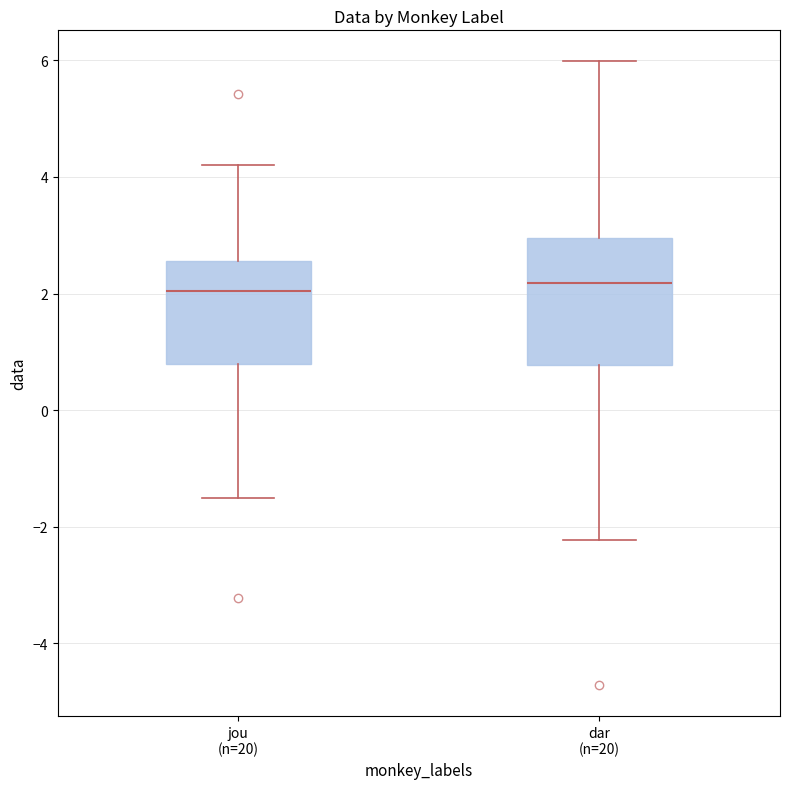

Where is the lower edge of the box for dar (n=20) on the y-axis? The values are not printed on the chart, so give them approximately, as read against the axis.

0.8